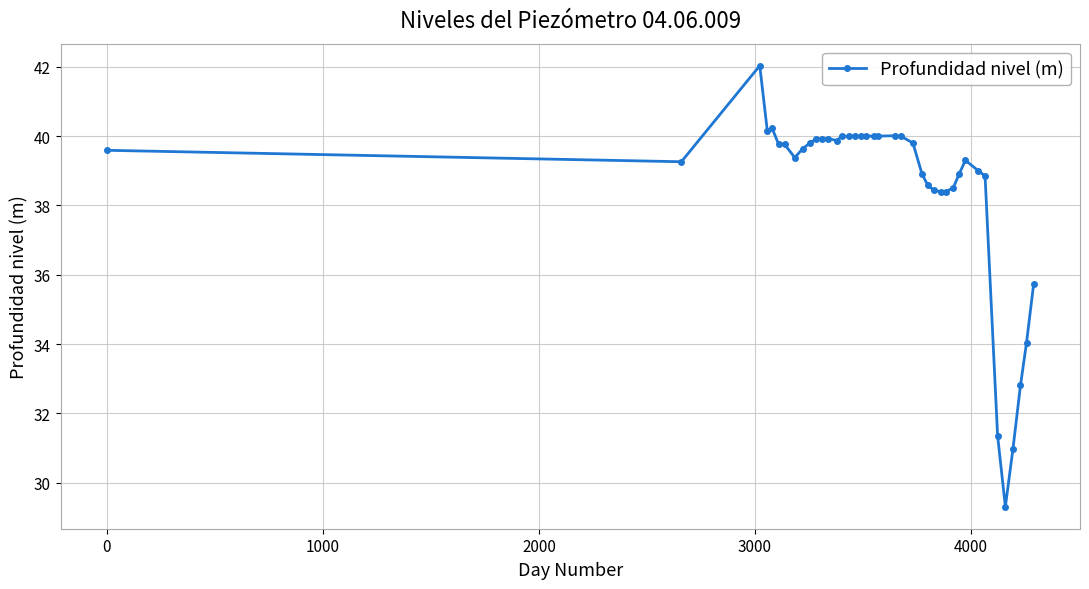

What is the value of the 24th point from the left?

39.8